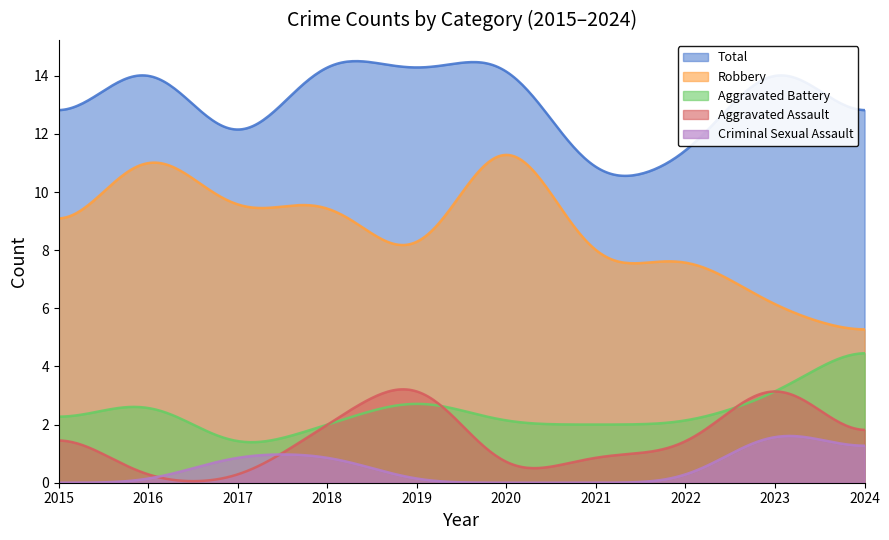

True or false: Criminal Sexual Assault and Aggravated Assault cross at least once.

True